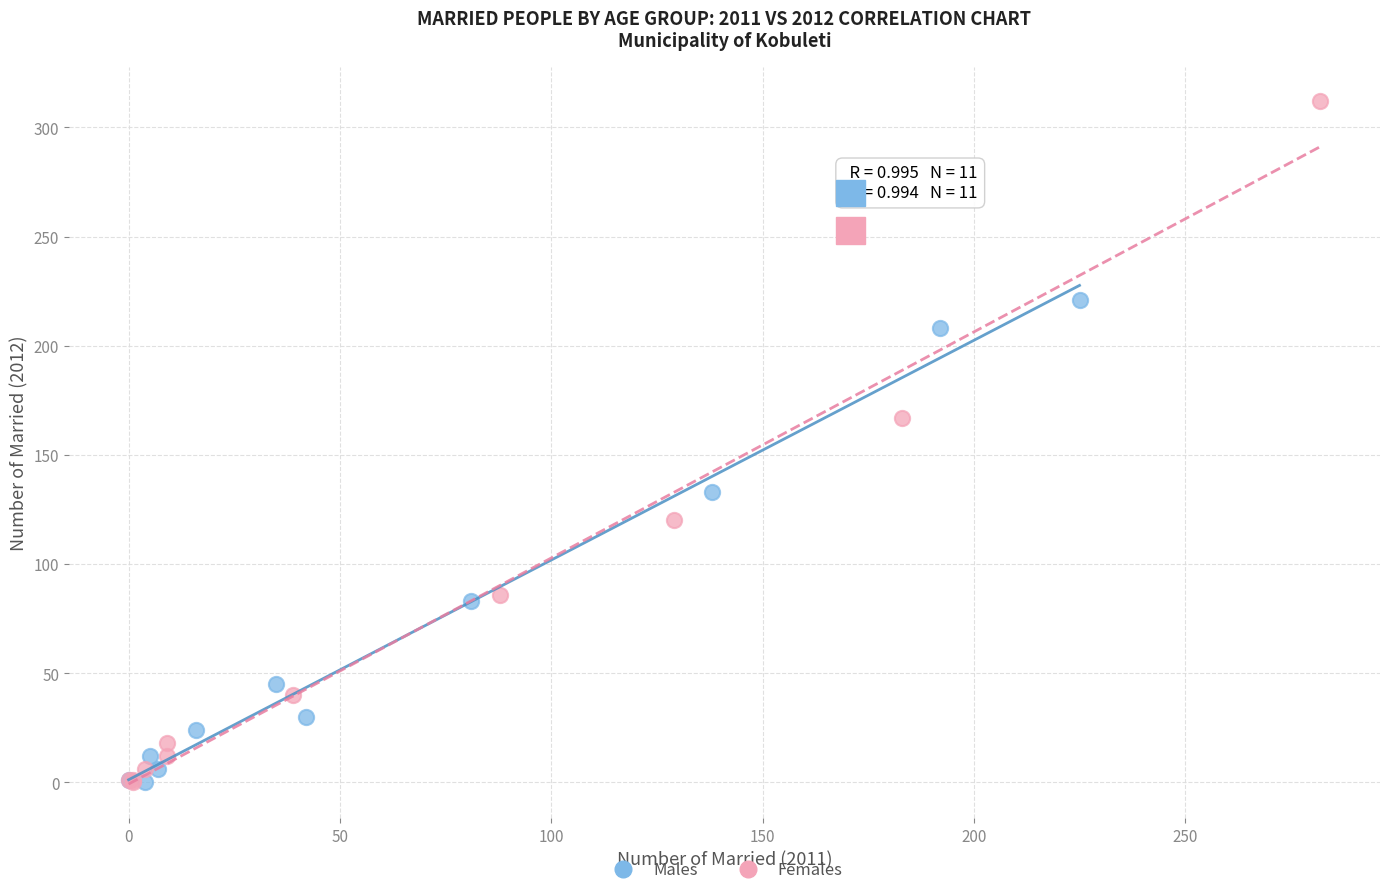

Which series has the largest Y range (max minus min)?

Females